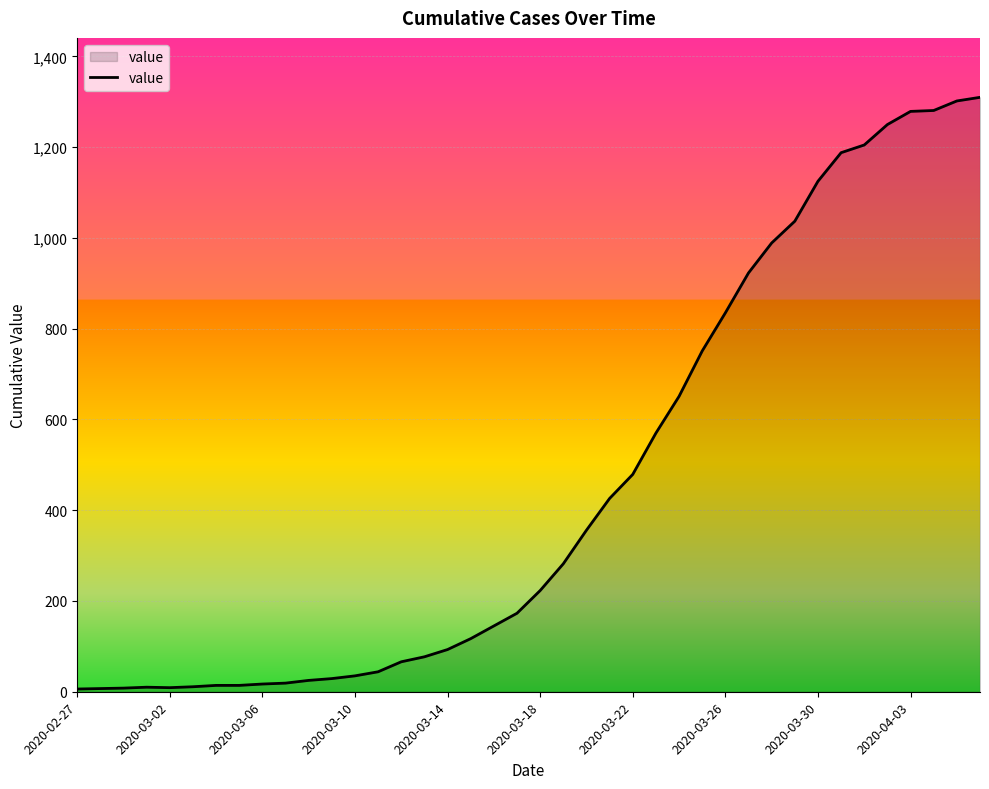

What is the difference between the maximum and minimum values?

1304